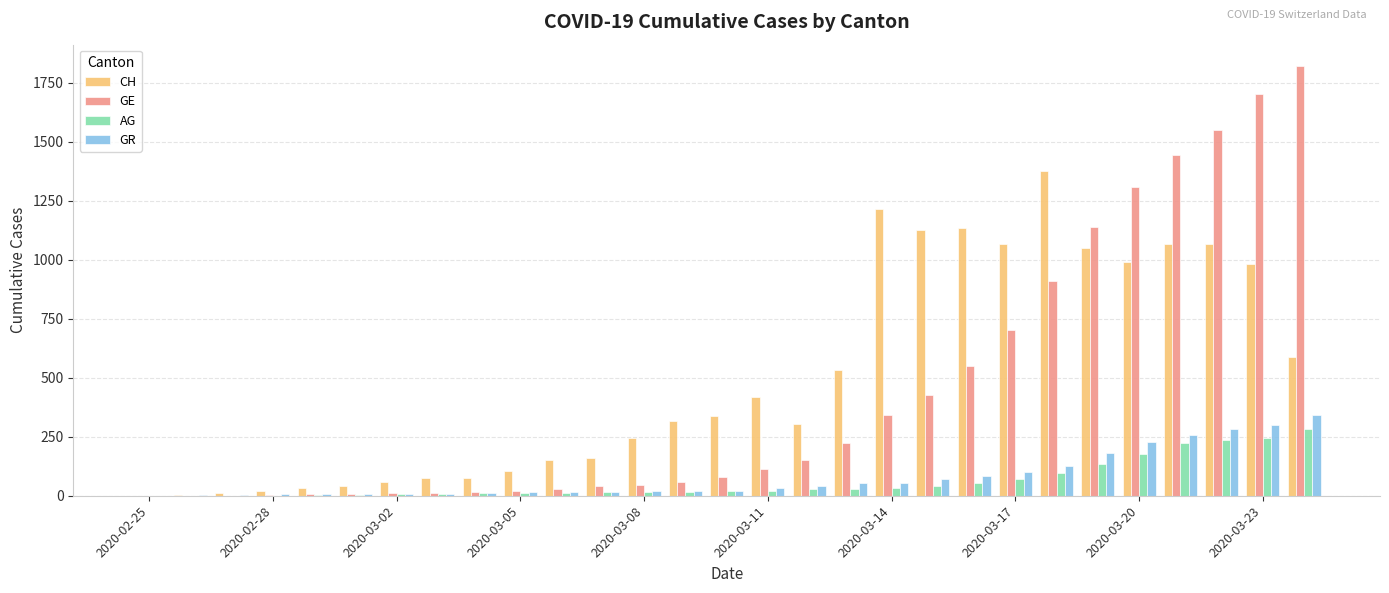

How many groups of bars are there?

29